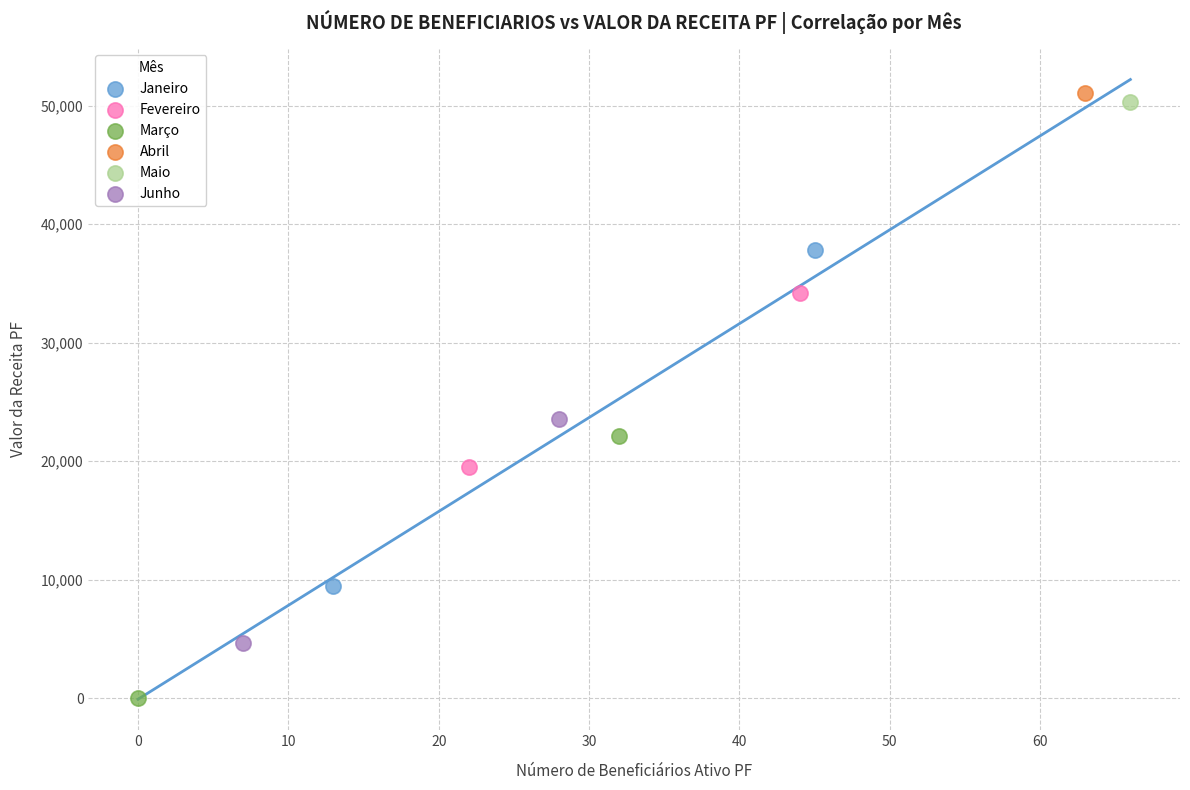

Which series contains the highest Y value?

Abril